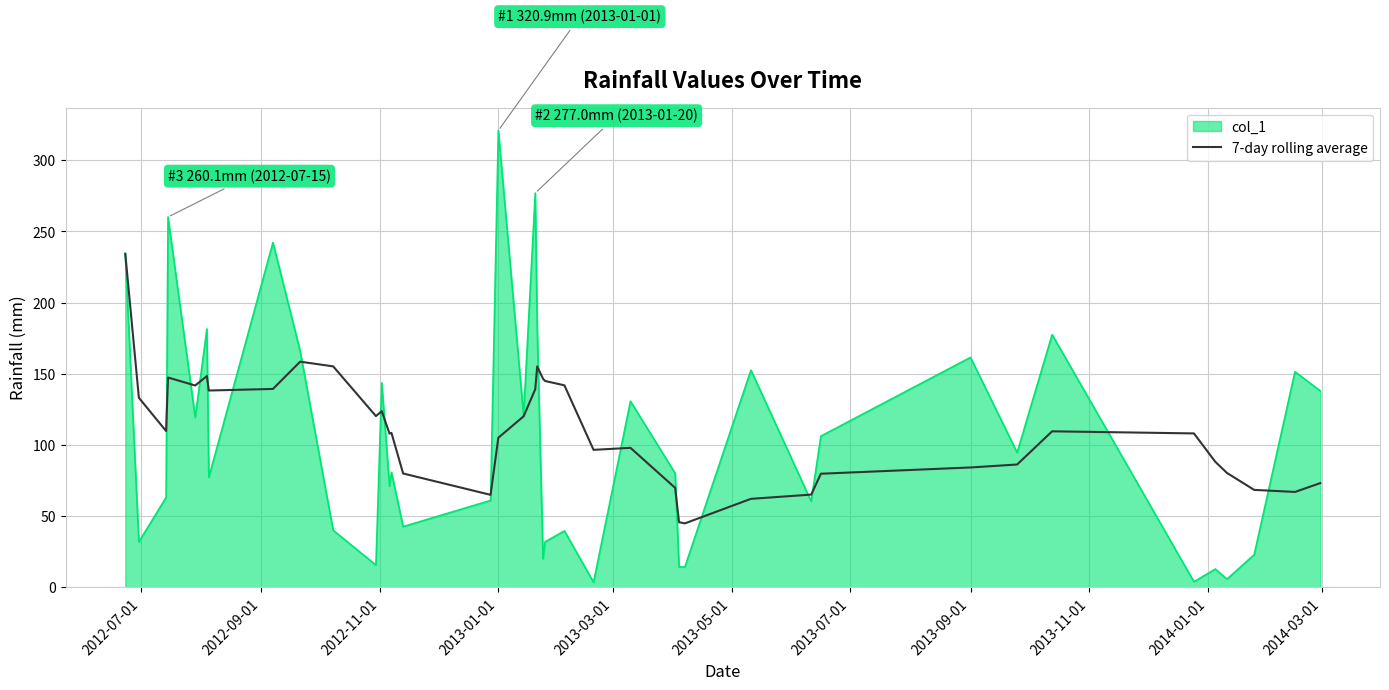

Which series has the largest range (max minus min)?

col_1